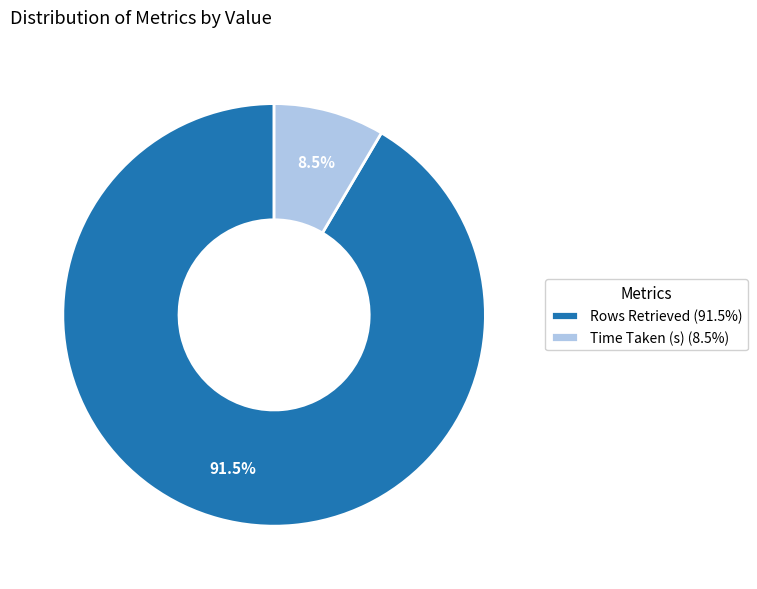

What is the largest slice in the pie chart?

Rows Retrieved